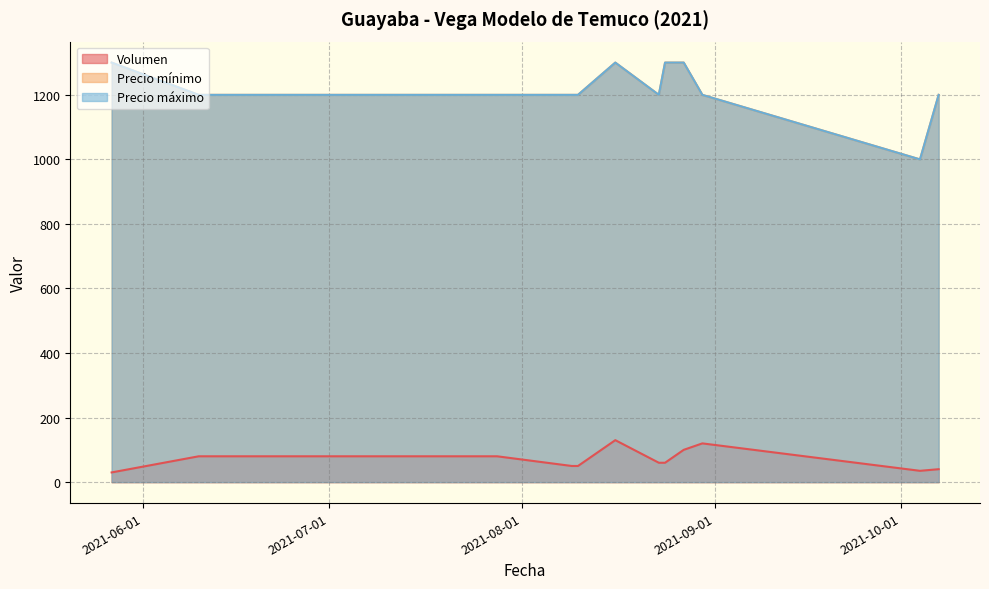

True or false: Precio mínimo and Volumen cross at least once.

False